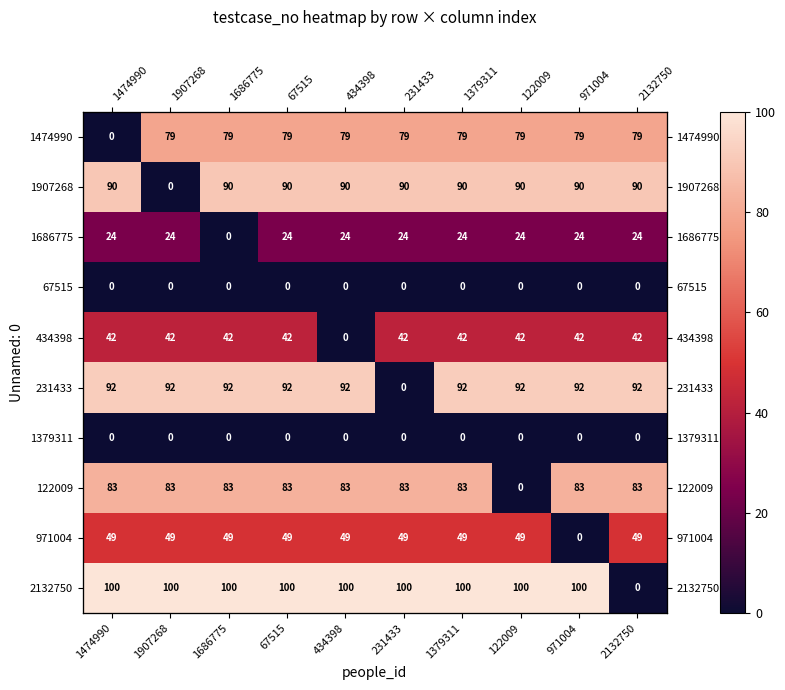

At which category is the sum across all series the highest?

67515